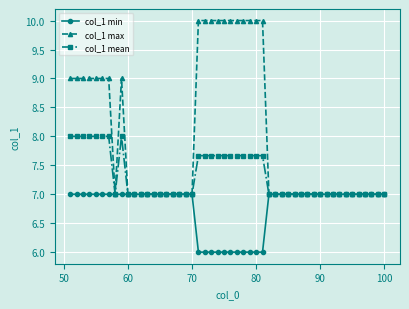

What is the value of the col_1 mean point at the 34th from the left?

7.0